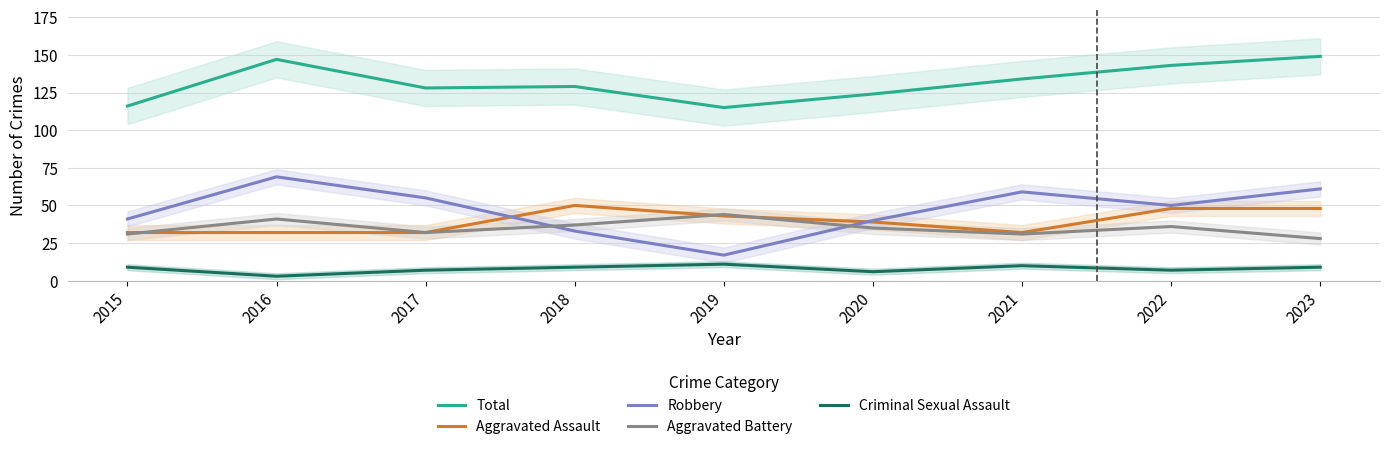

Reading right to left, transcribe all the data shown in this chart.

Total: 2023=149	2022=143	2021=134	2020=124	2019=115	2018=129	2017=128	2016=147	2015=116
Aggravated Assault: 2023=48	2022=48	2021=32	2020=39	2019=43	2018=50	2017=32	2016=32	2015=32
Robbery: 2023=61	2022=50	2021=59	2020=40	2019=17	2018=33	2017=55	2016=69	2015=41
Aggravated Battery: 2023=28	2022=36	2021=31	2020=35	2019=44	2018=37	2017=32	2016=41	2015=31
Criminal Sexual Assault: 2023=9	2022=7	2021=10	2020=6	2019=11	2018=9	2017=7	2016=3	2015=9